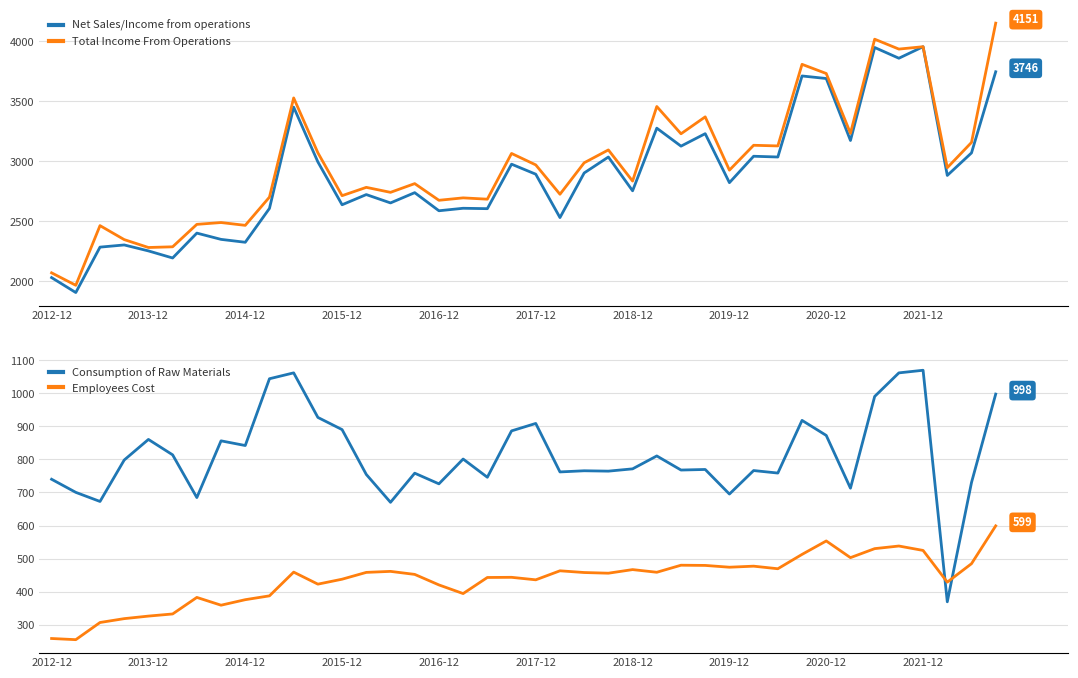

What is the difference between the Consumption of Raw Materials values at 2014-12 and 2020-12?

30.5